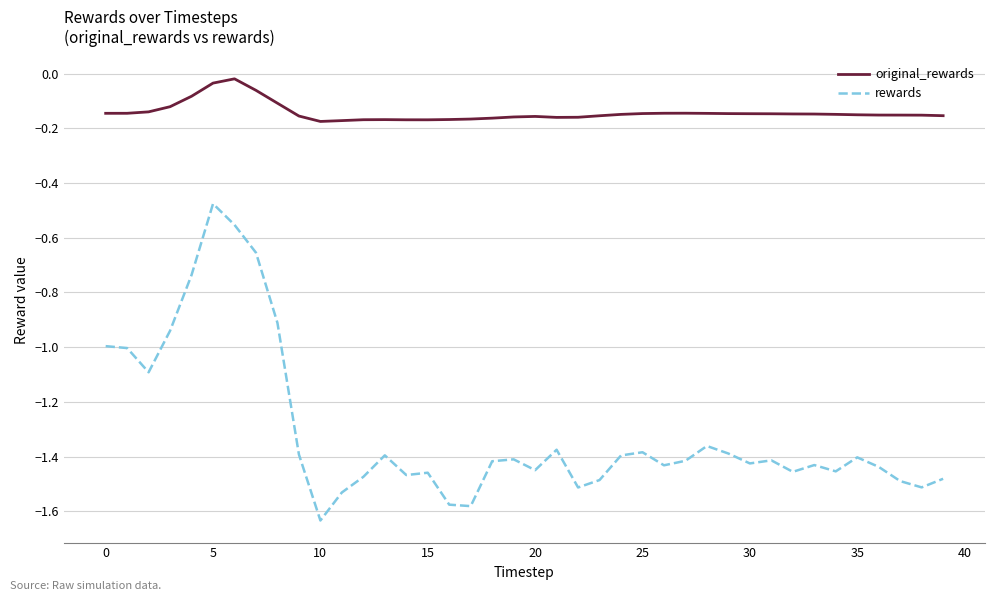

What is the sum of all rewards values?

-52.4